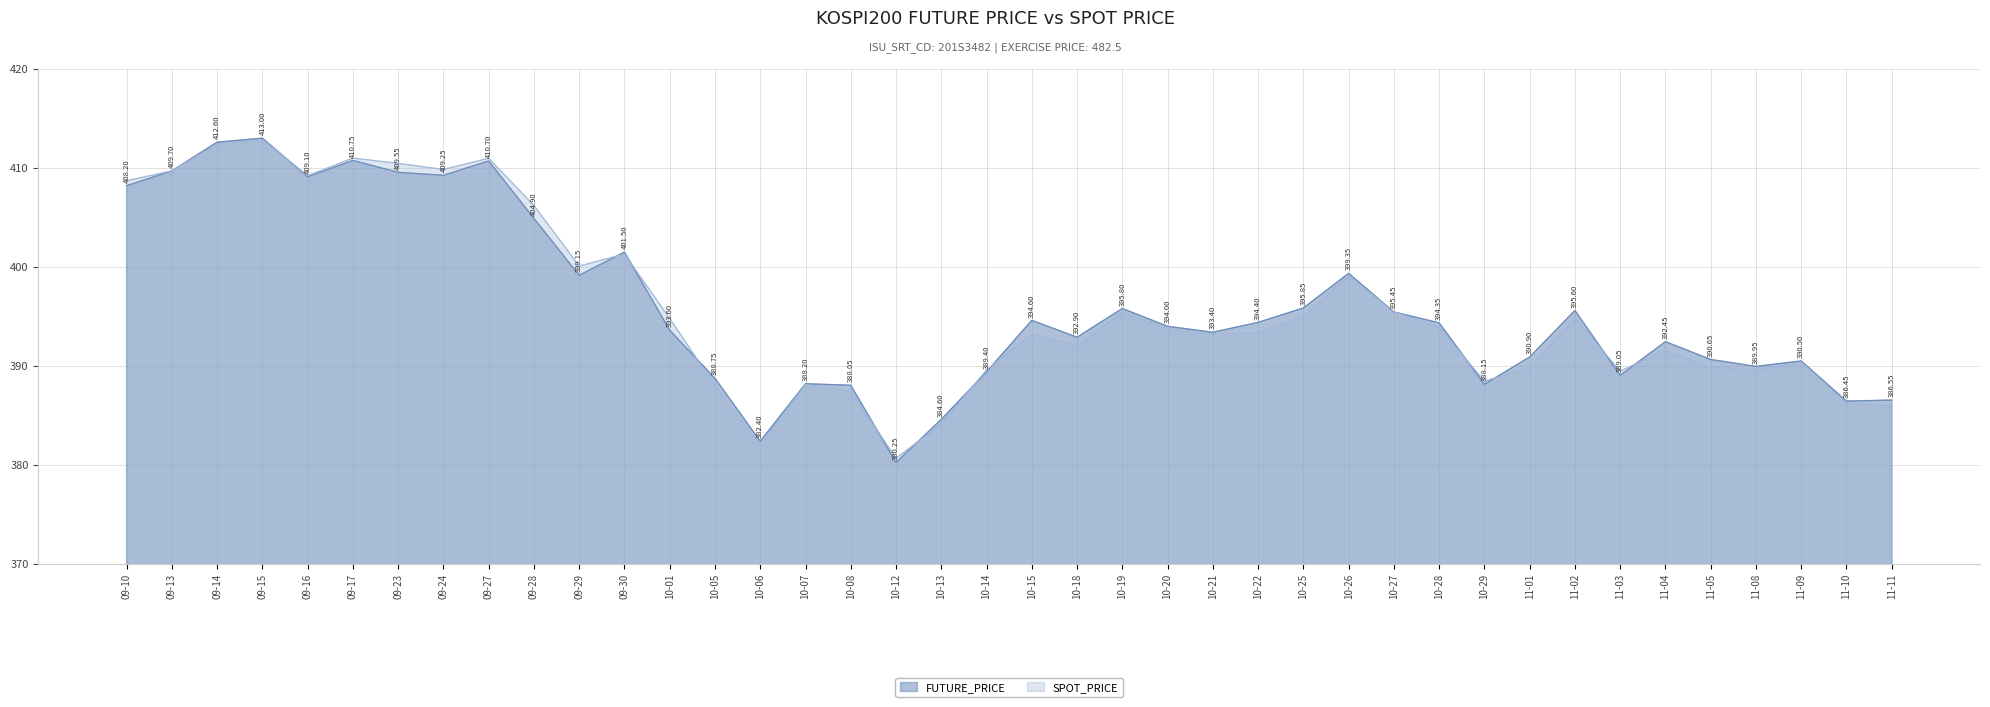

Rank the series by their maximum value, from lowest to highest.

SPOT_PRICE, FUTURE_PRICE